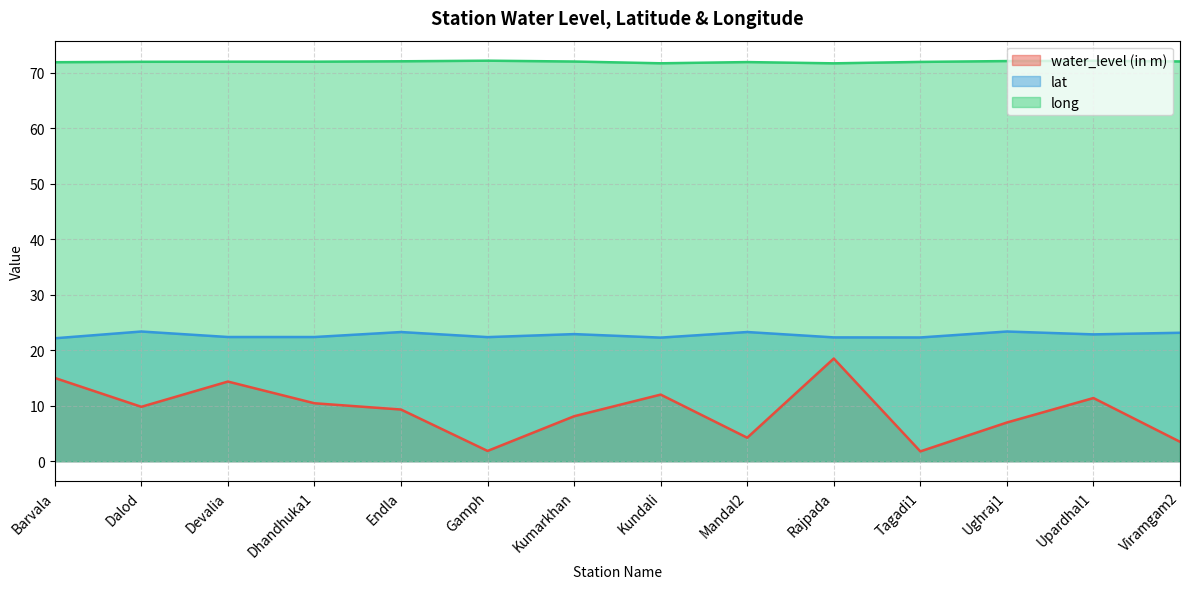

What is the maximum value shown in the chart?

72.2